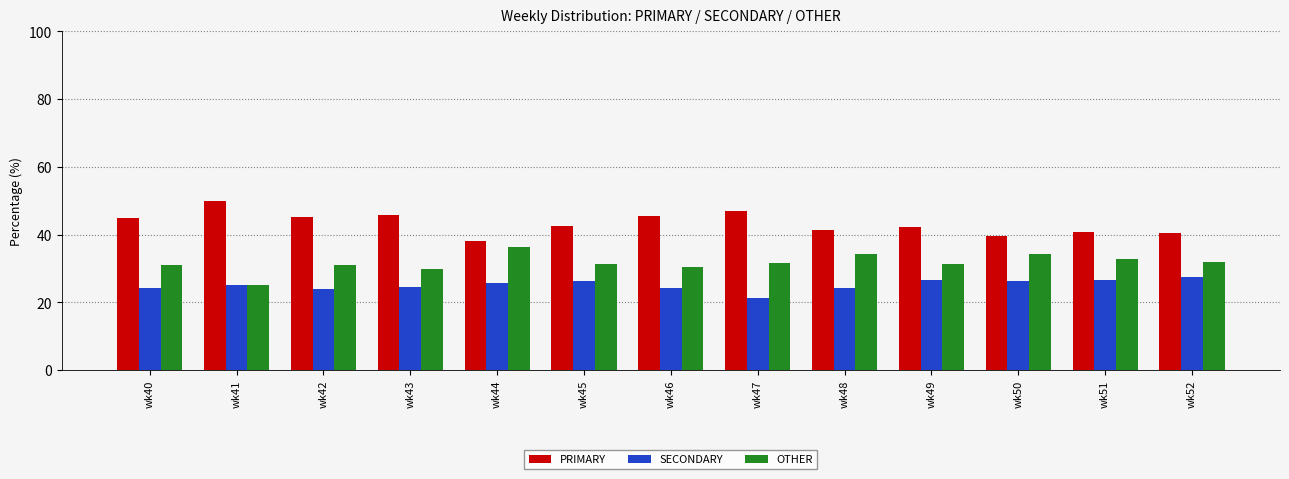

Which category has the lowest value in the SECONDARY series?

wk47